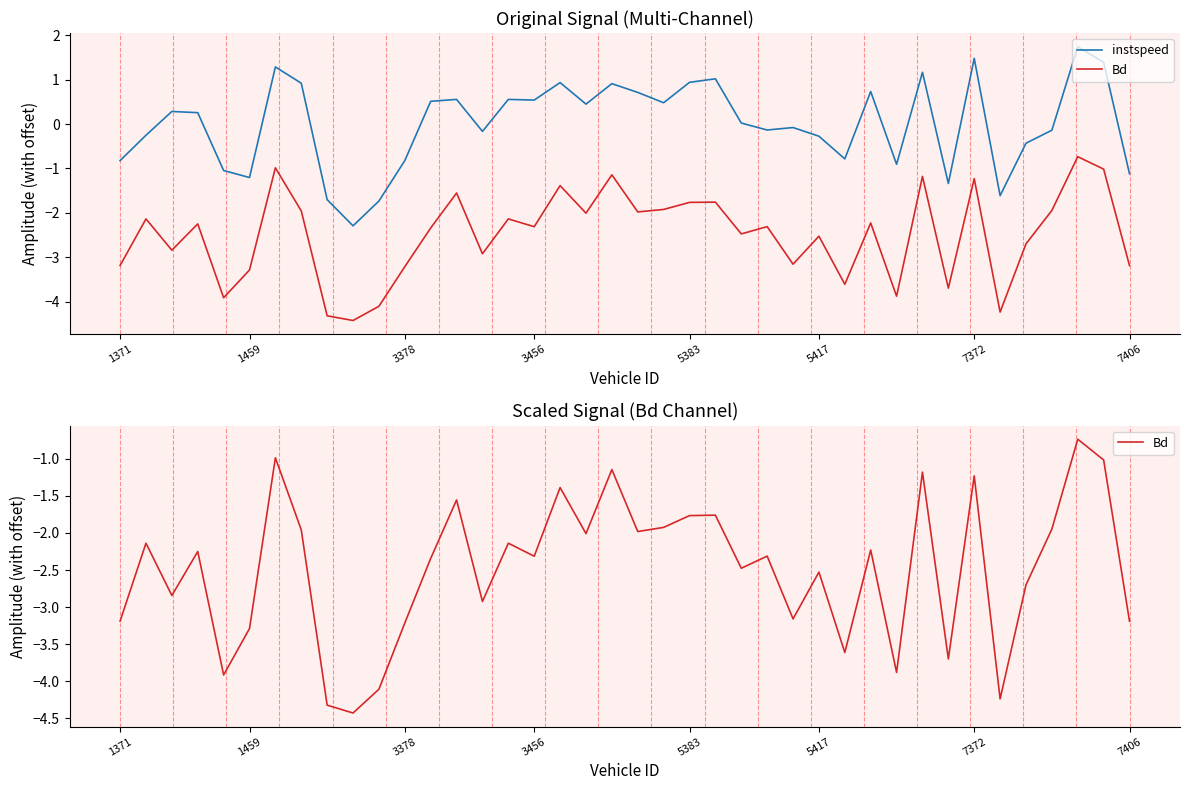

The value of instspeed at 31 is 1.2. True or false?

True